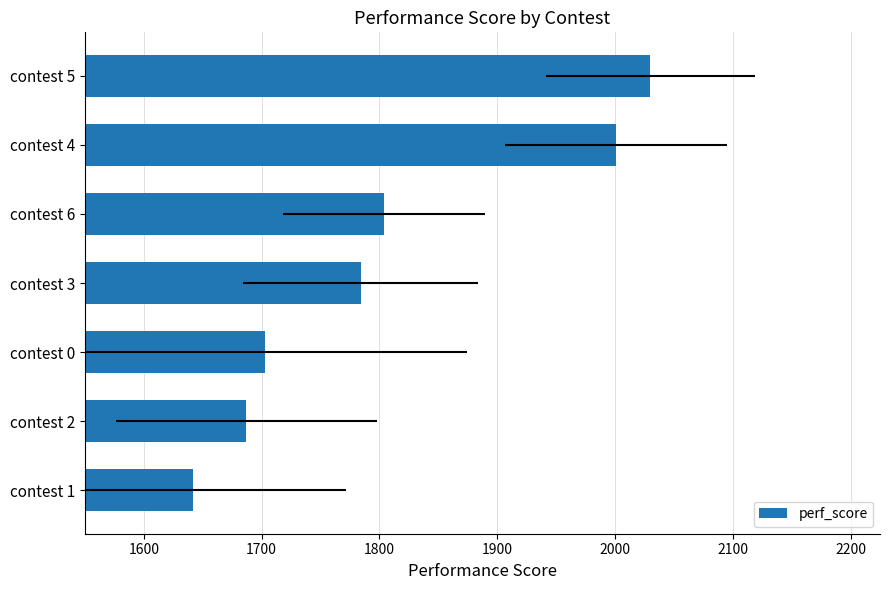

What is the change in value from contest 6 to contest 5?

+226